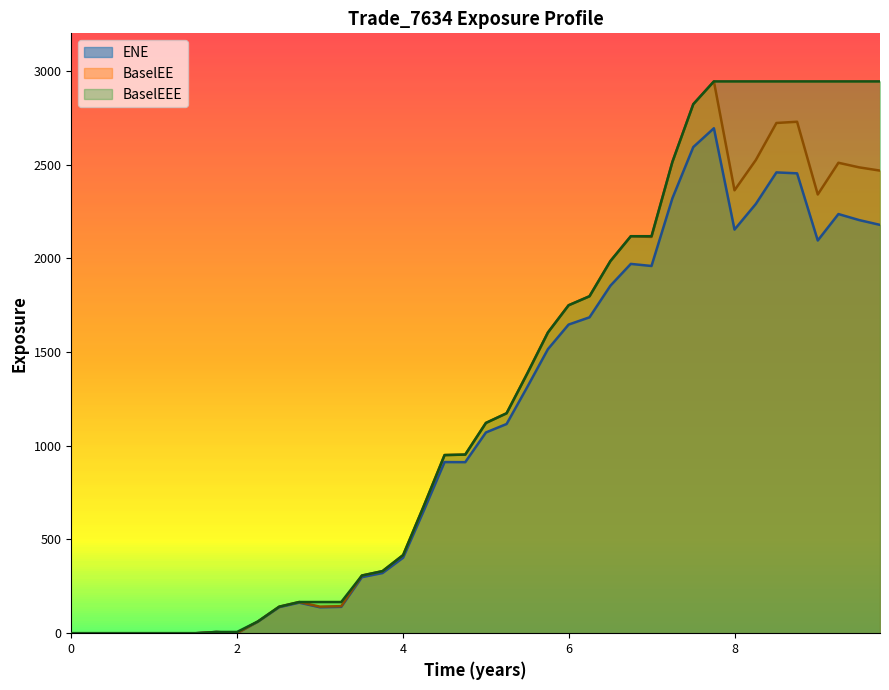

At which label does BaselEEE first exceed 1121?

2021-07-06